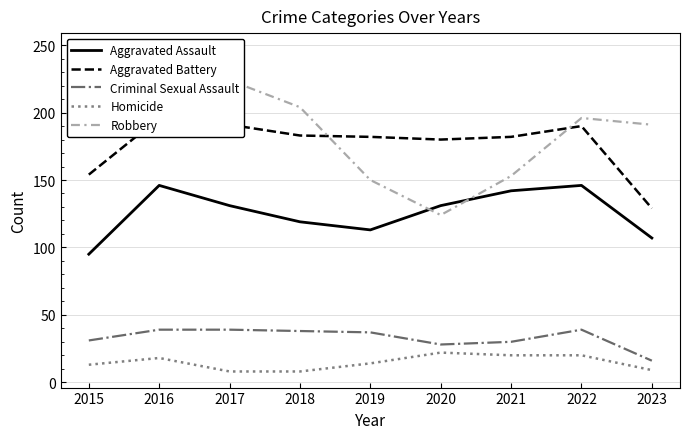

What is the lowest value of the Aggravated Assault series?

95